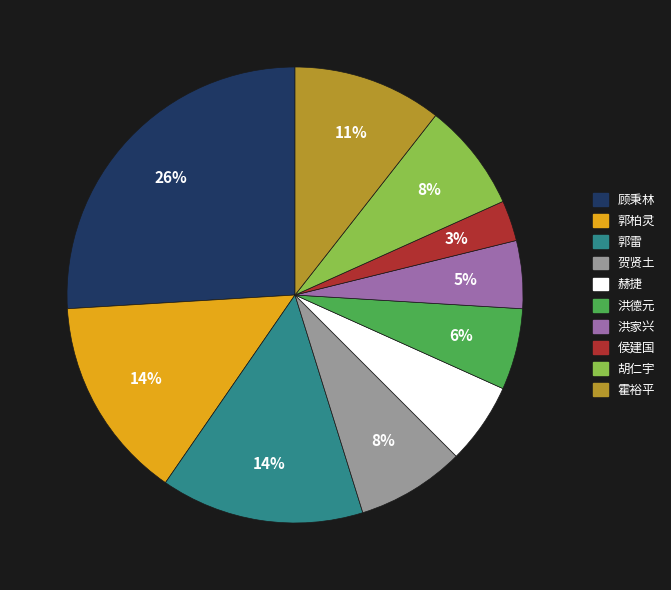

Do 霍裕平 and 洪家兴 together represent more than half of the pie?

No